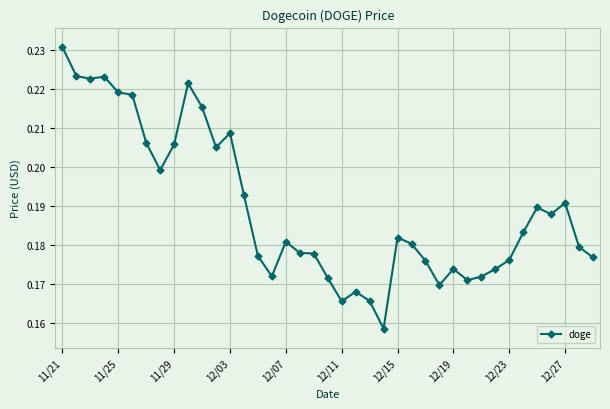

What is the sum of all values?

7.4